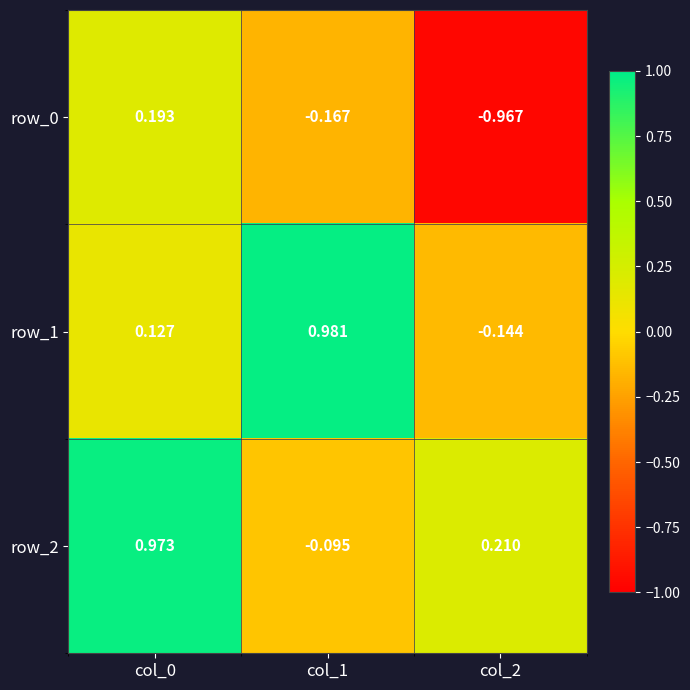

What is the average value of the row_1 series?

0.3